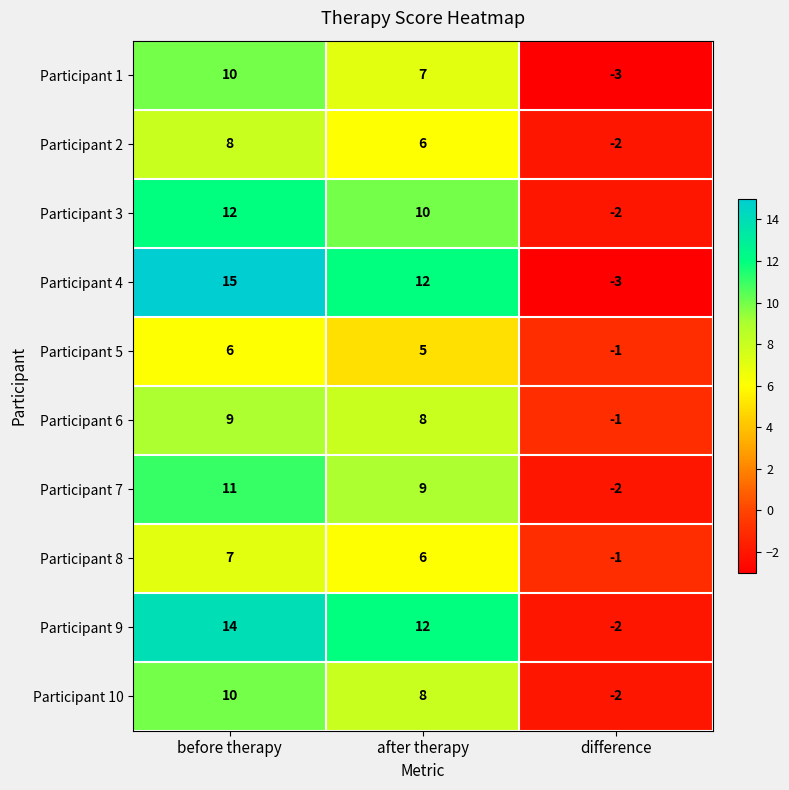

Count the number of categories in the chart.

3